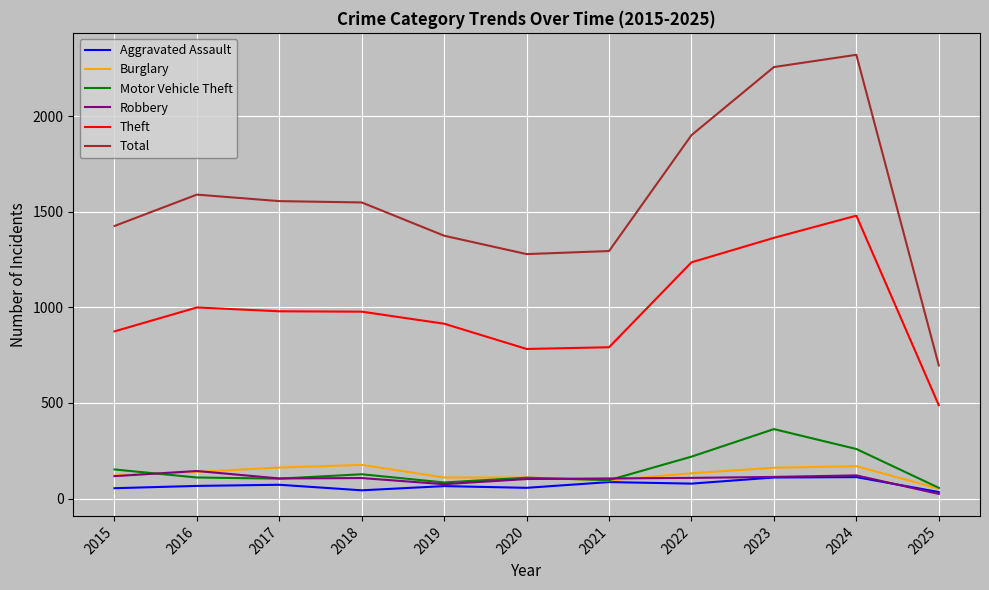

Which category has the lowest value in the Motor Vehicle Theft series?

2025